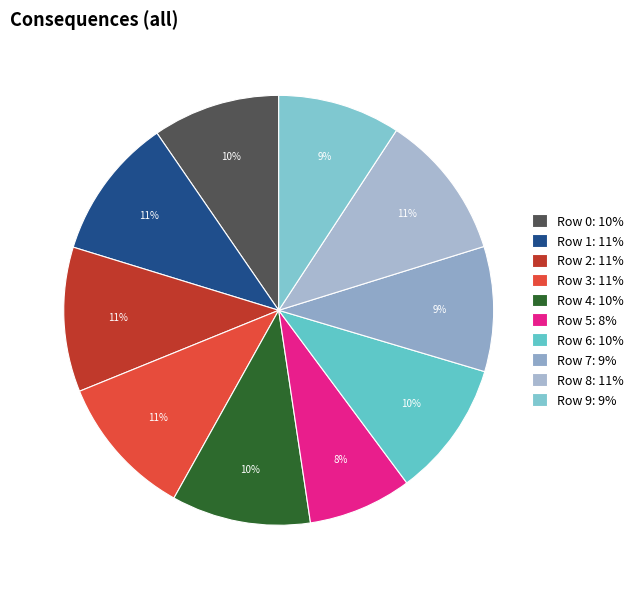

To the nearest percent, what is the difference between the largest and smallest slice percentages?

3%